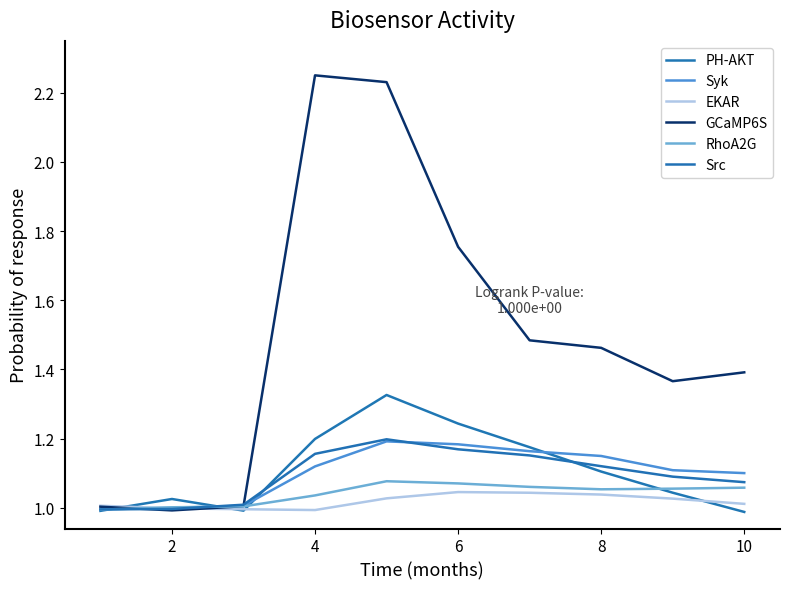

True or false: Src has more than 0 interior local peaks.

True